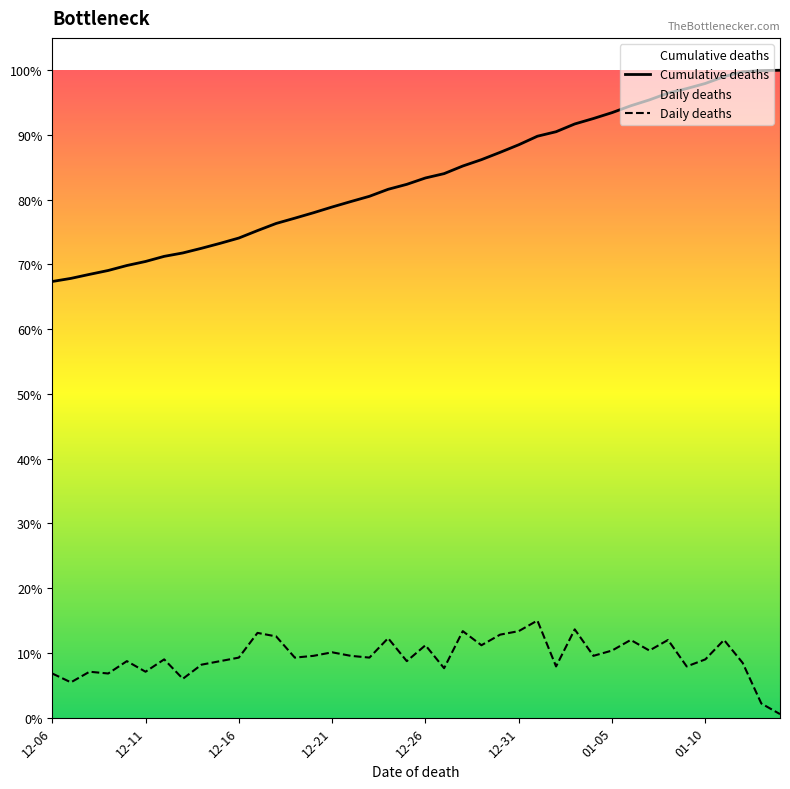

List the series in order of their overall mean, highest first.

Cumulative deaths, Daily deaths